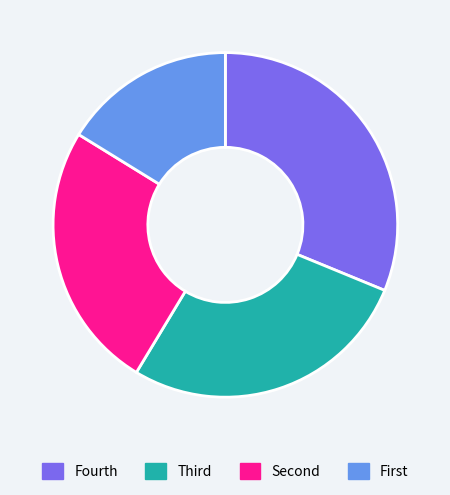

Does any single category account for the majority?

No